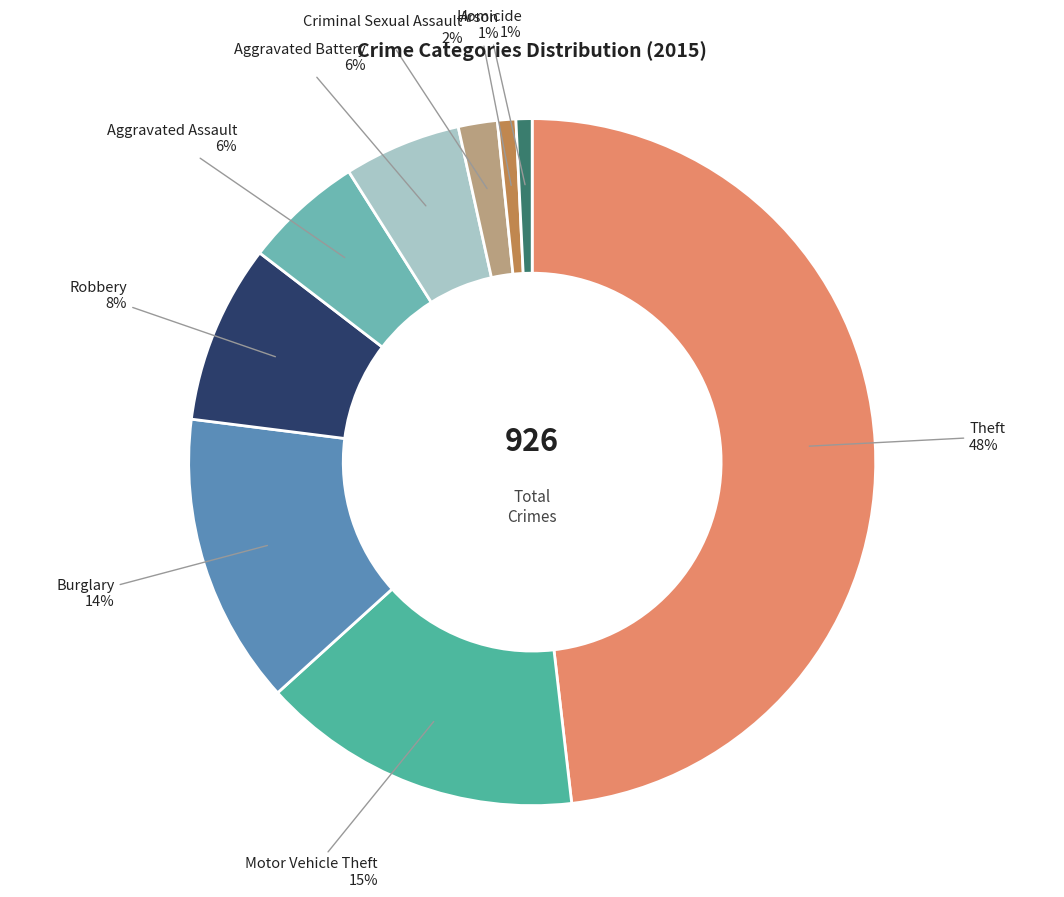

To the nearest percent, what is the difference between the largest and smallest slice percentages?

47%